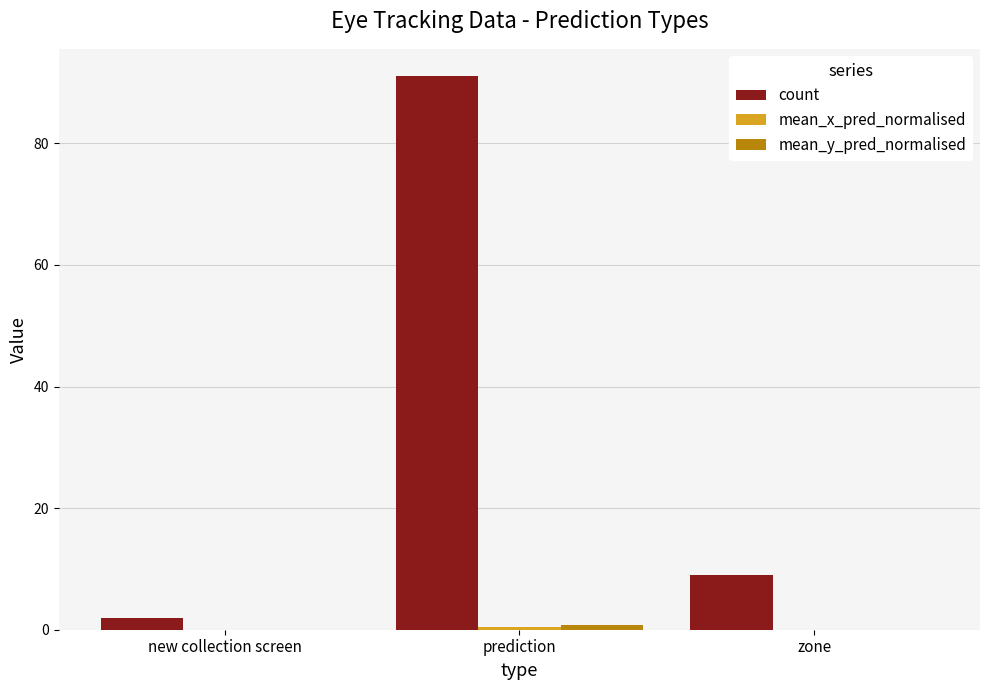

Which series changed the most between new collection screen and prediction?

count